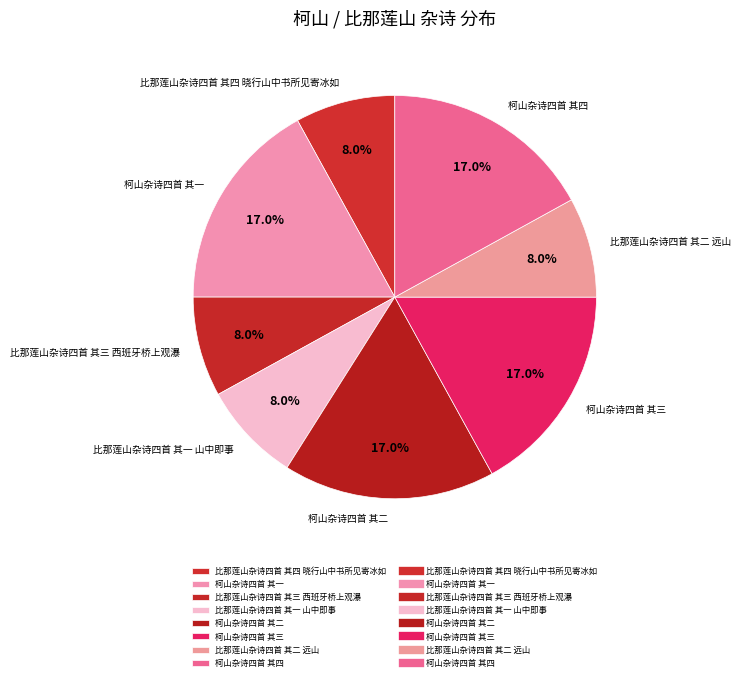

Which has a higher value, 柯山杂诗四首 其三 or 比那莲山杂诗四首 其三 西班牙桥上观瀑?

柯山杂诗四首 其三